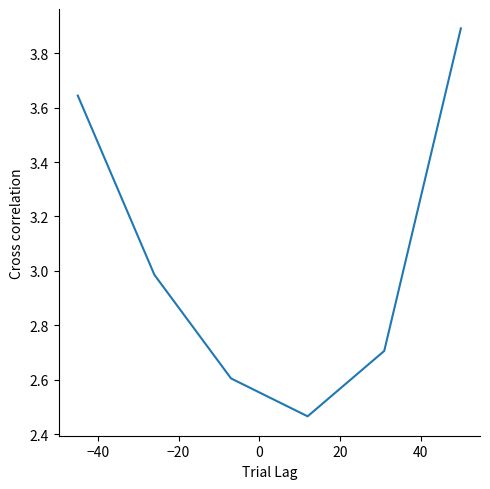

What is the difference between the second highest and second lowest values?

1.0